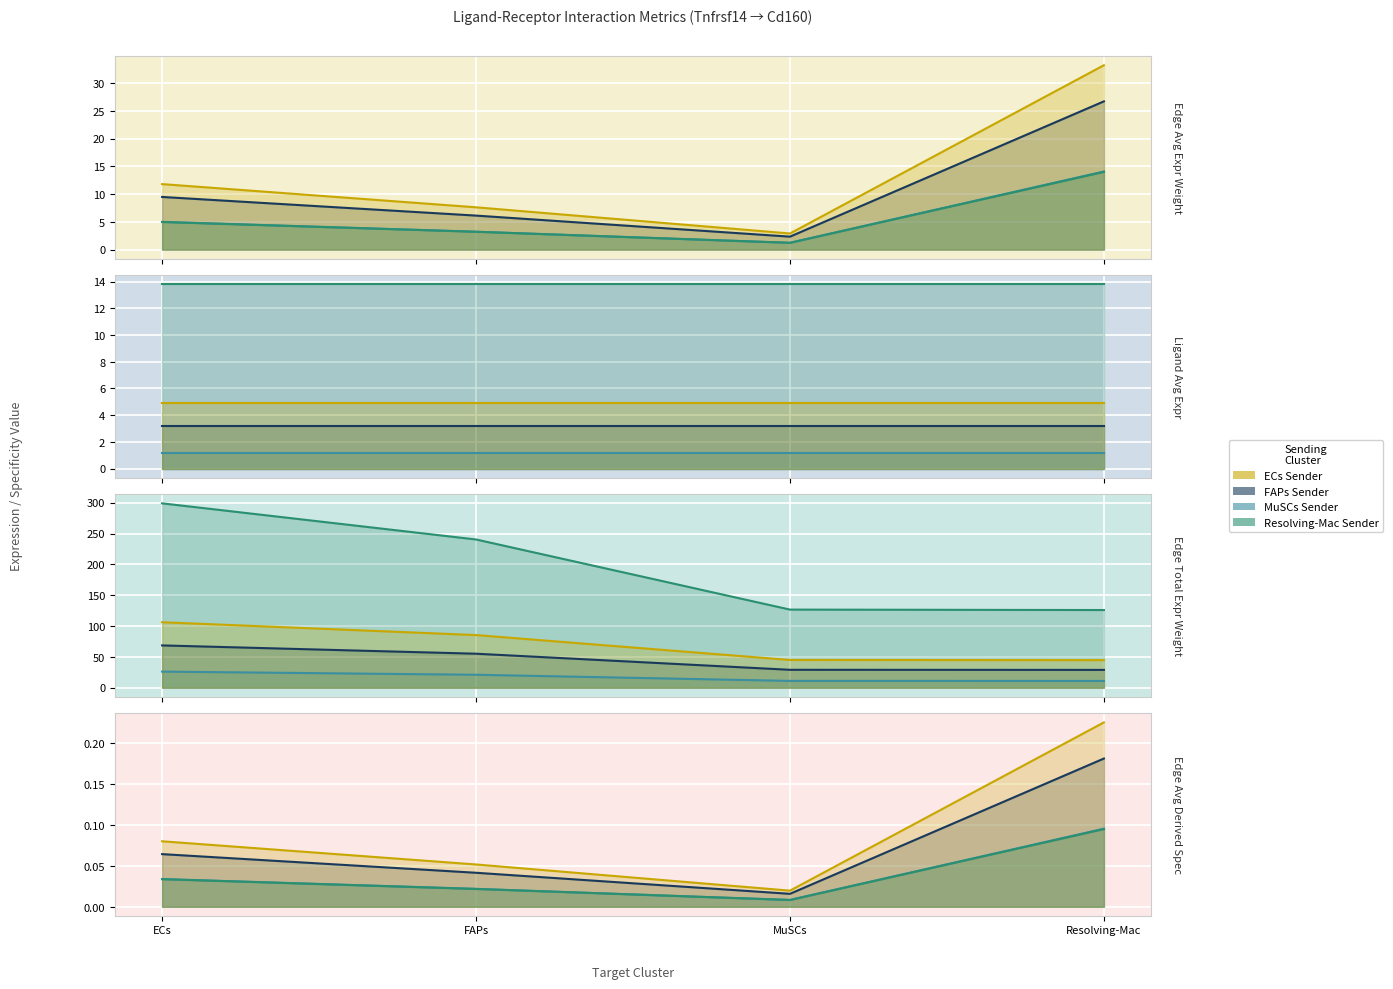

True or false: Edge average expression weight (ECs) has a value of 6.9 at ECs.

False